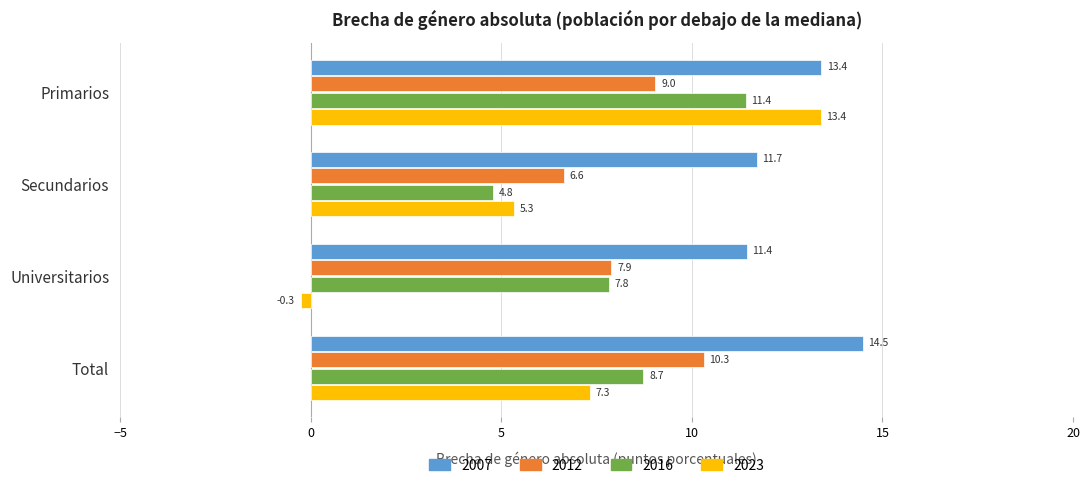

The value of 2007 at Secundarios is 5.4. True or false?

False